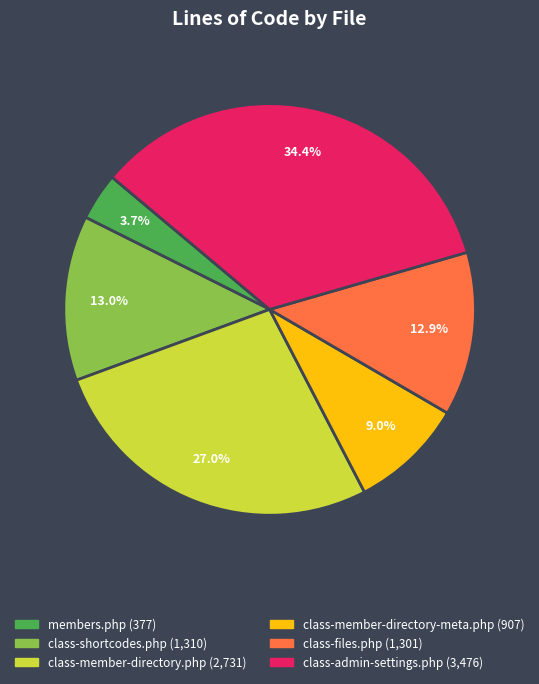

Is the sum of class-member-directory-meta.php and class-member-directory.php greater than half?

No